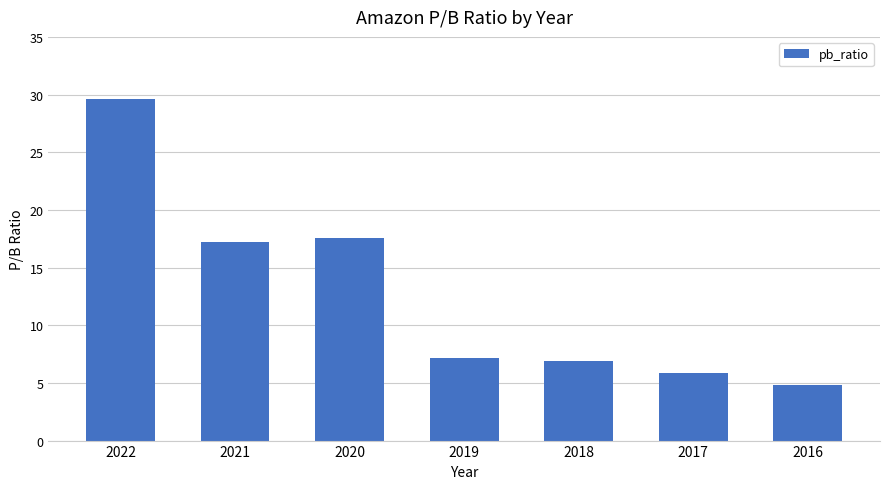

Does the chart contain stacked bars?

No